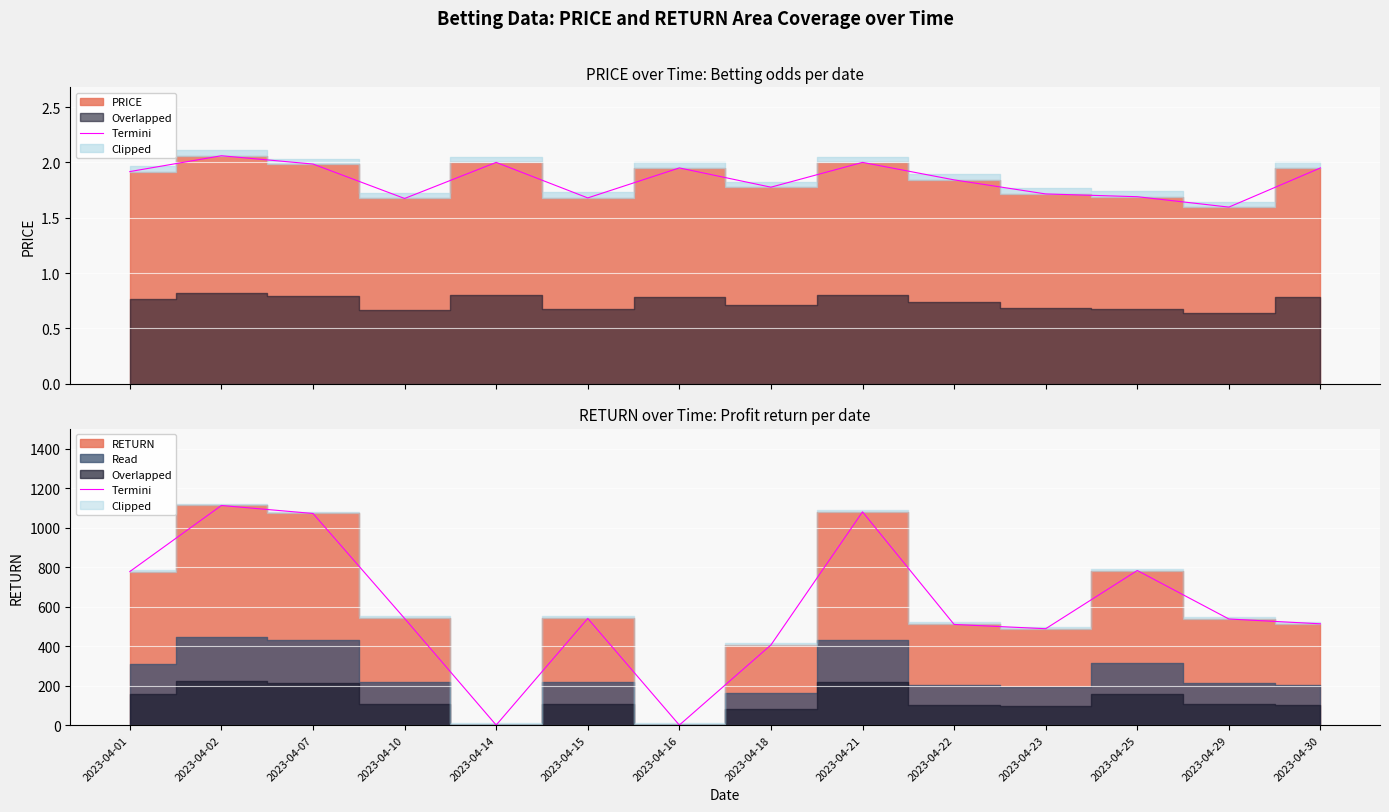

Rank the categories by value from lowest to highest.

2023-04-14, 2023-04-16, 2023-04-18, 2023-04-23, 2023-04-22, 2023-04-30, 2023-04-29, 2023-04-15, 2023-04-10, 2023-04-01, 2023-04-25, 2023-04-07, 2023-04-21, 2023-04-02